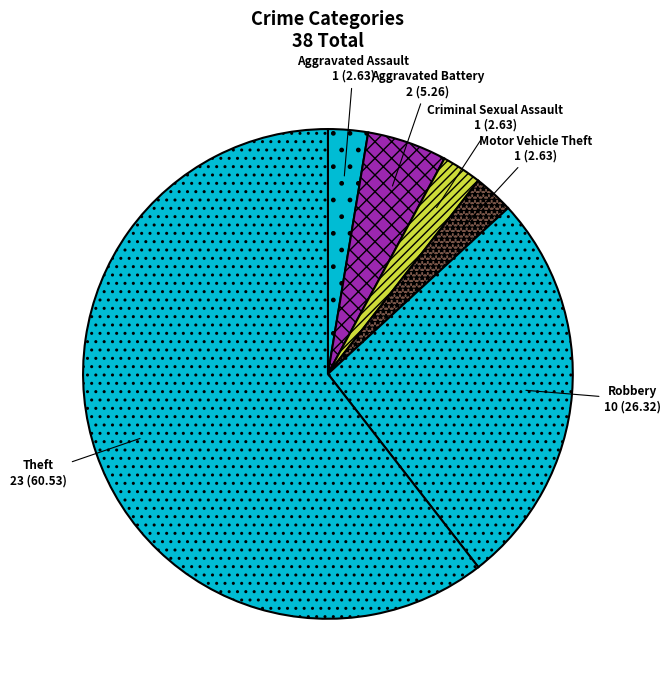

Which has a higher value, Theft or Aggravated Battery?

Theft